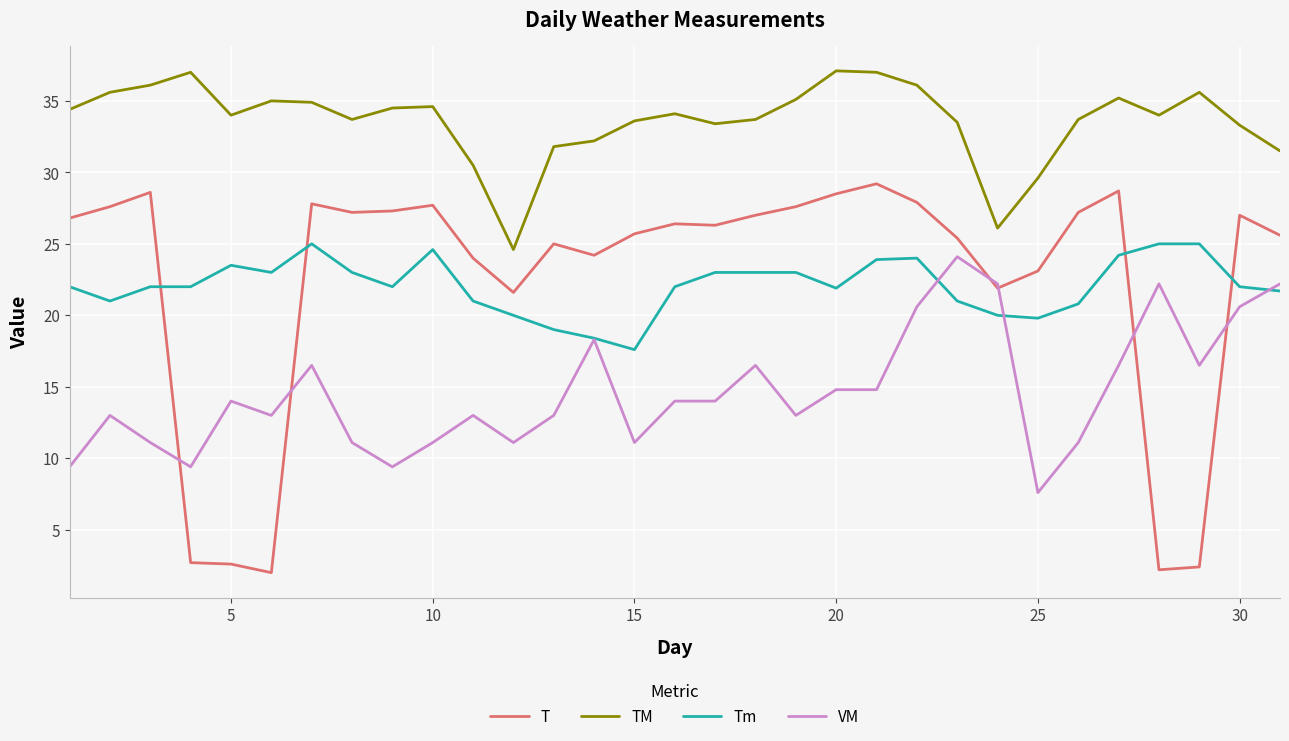

Which series has the widest spread of values?

T